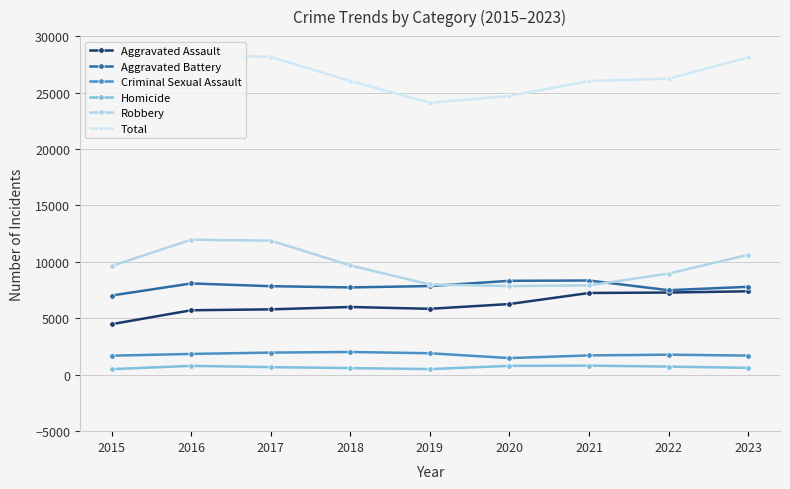

List the series in order of their peak value, lowest first.

Homicide, Criminal Sexual Assault, Aggravated Assault, Aggravated Battery, Robbery, Total